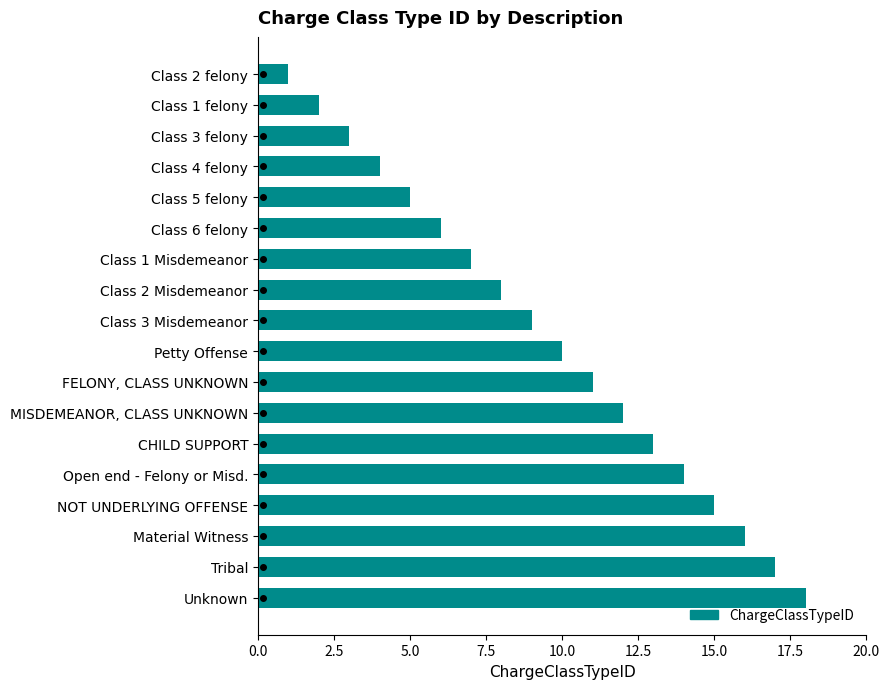

What is the difference between the maximum and minimum values?

17